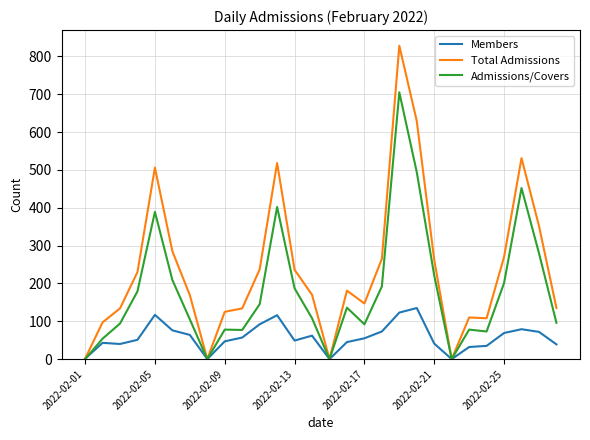

Which series has the largest total across all categories?

Total Admissions